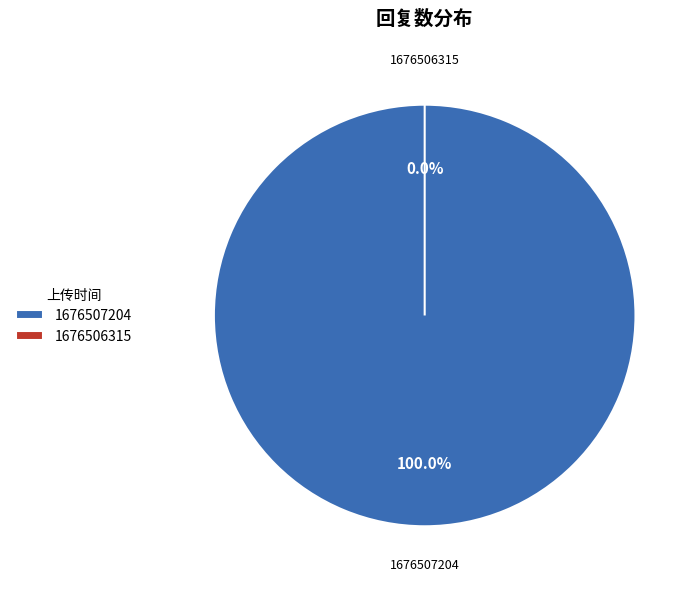

Count the number of slices in the pie.

2